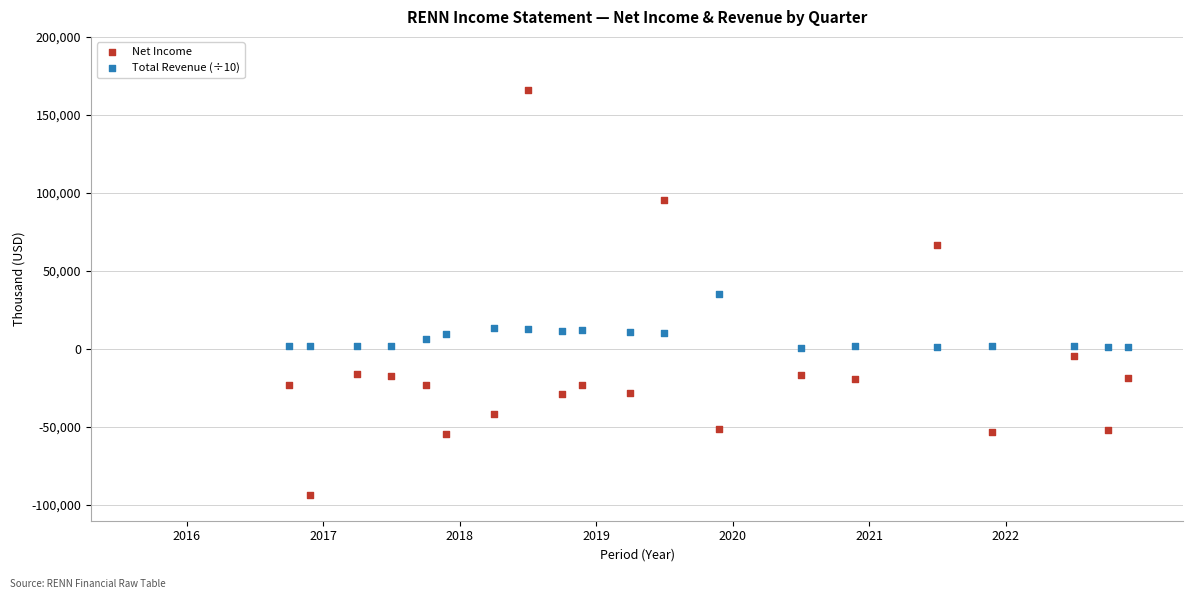

Which series reaches the maximum Y coordinate?

Net Income